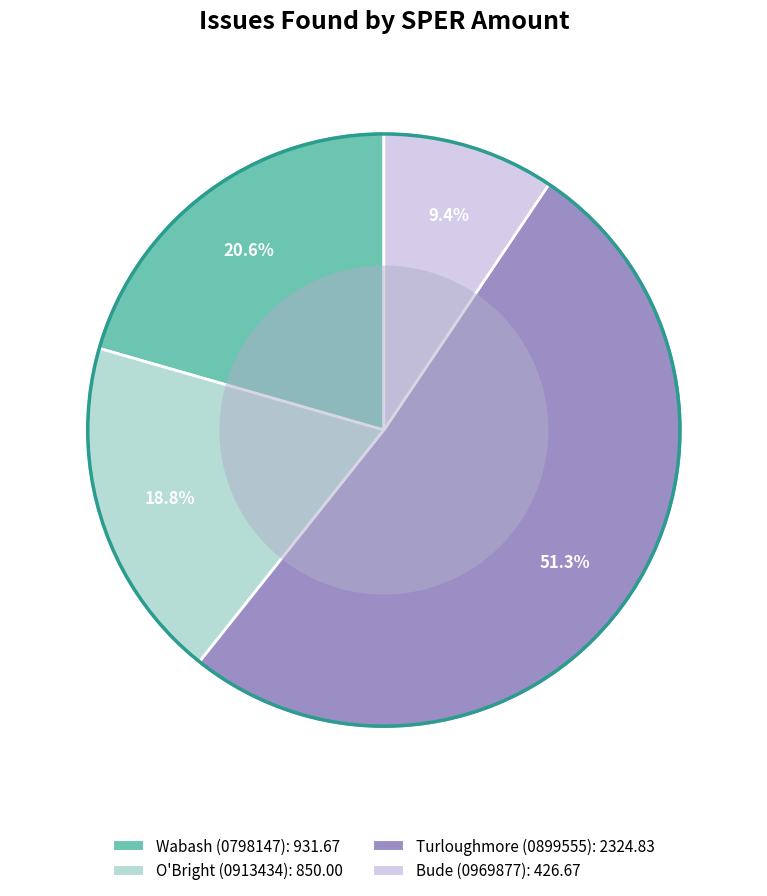

Rank the categories by value from highest to lowest.

Turloughmore (0899555), Wabash (0798147), O'Bright (0913434), Bude (0969877)